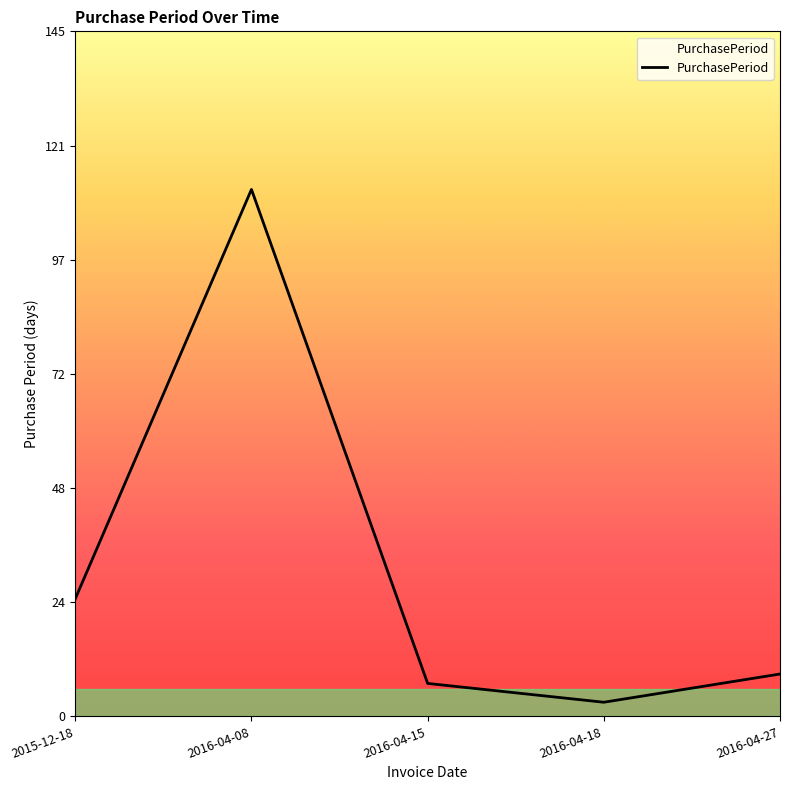

What is the maximum value shown in the chart?

112